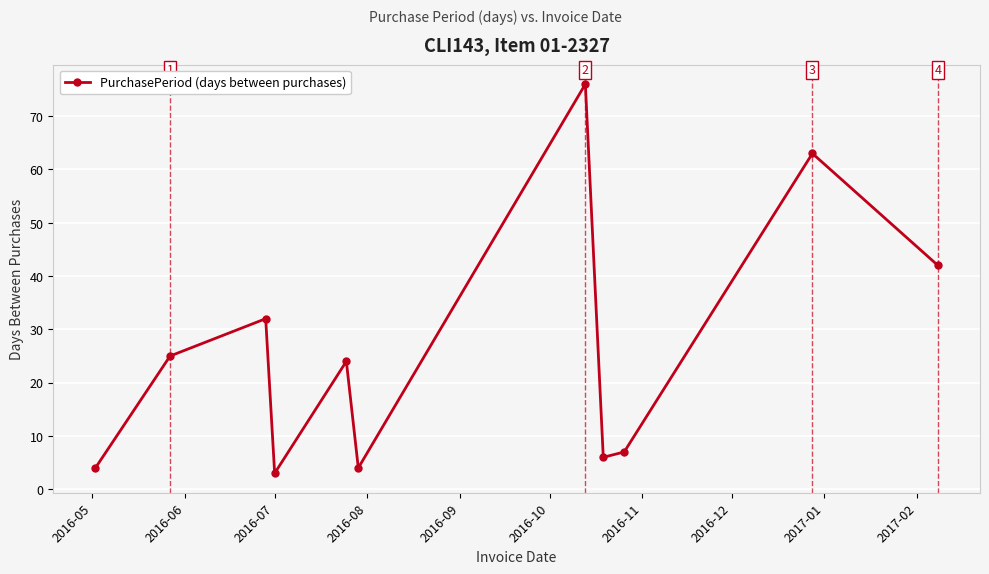

How many values are below 24?

5